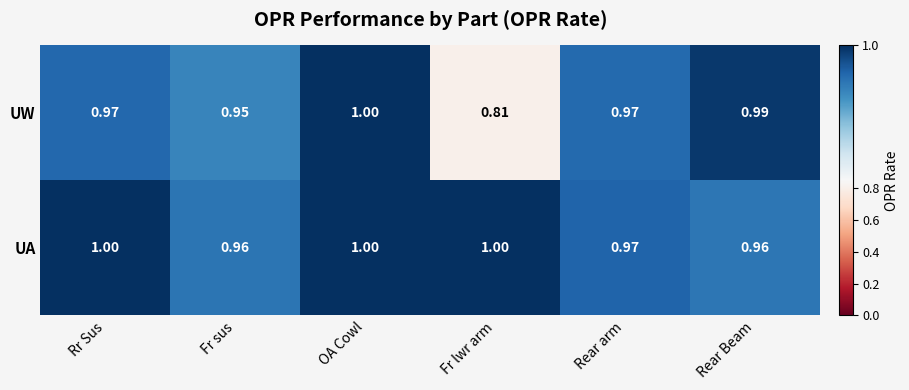

Rank the series by their average value, from lowest to highest.

UW, UA